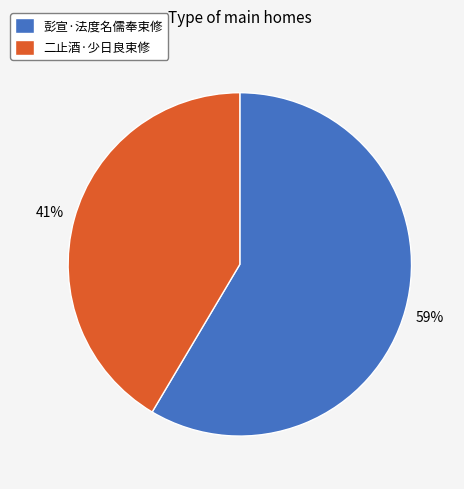

Count the number of slices in the pie.

2